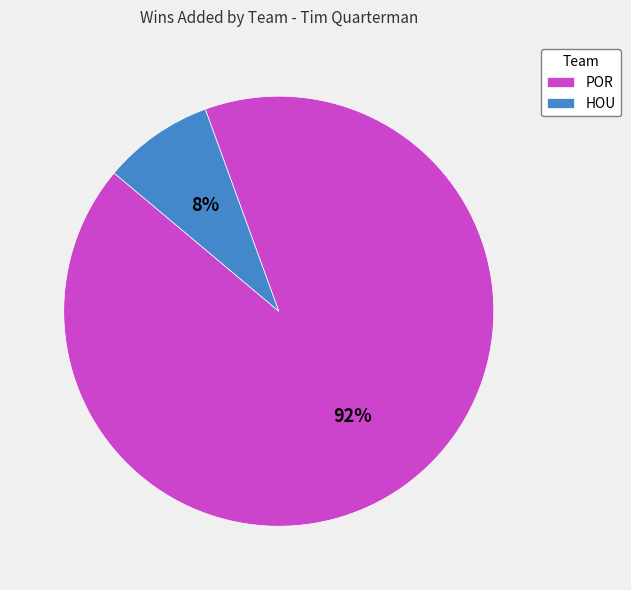

To the nearest percent, what is the average slice percentage?

50%